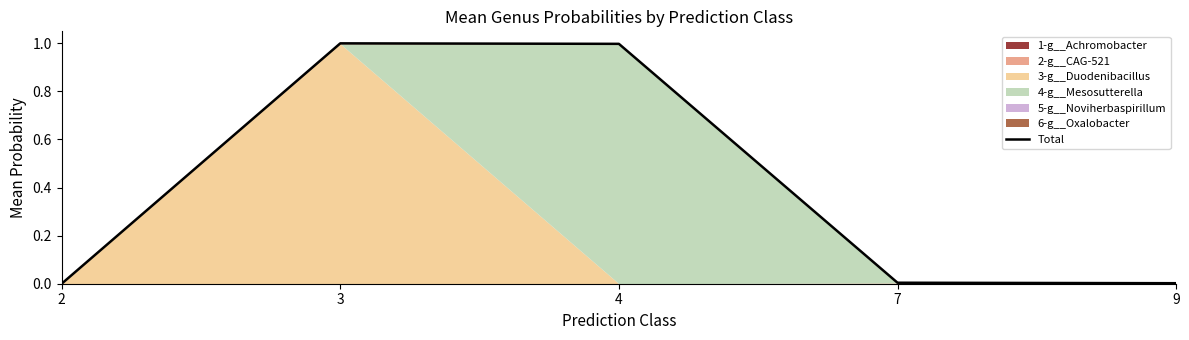

What is the change in value from 2 to 3?

+1.0